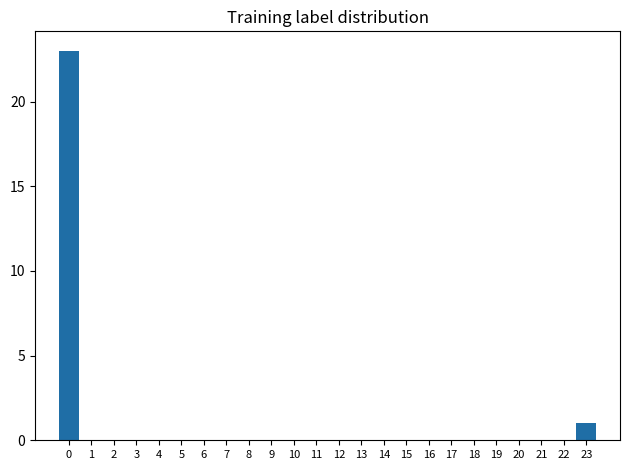

Reading left to right, what are all the values shown in this chart?

0=23	1=0	2=0	3=0	4=0	5=0	6=0	7=0	8=0	9=0	10=0	11=0	12=0	13=0	14=0	15=0	16=0	17=0	18=0	19=0	20=0	21=0	22=0	23=1